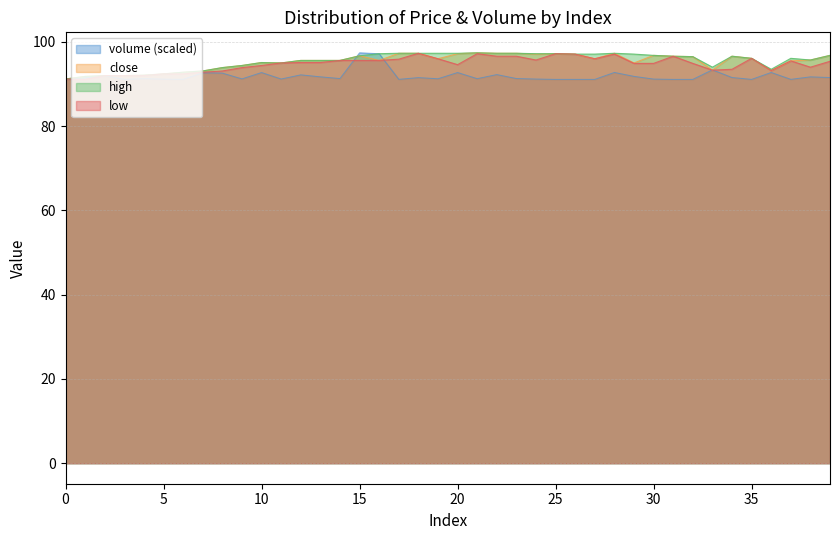

Reading right to left, what are all the values shown in this chart?

volume: 91.5	91.7	91.1	92.7	91.1	91.5	93.4	91.1	91.1	91.2	91.8	92.7	91.1	91.1	91.1	91.2	91.3	92.2	91.3	92.7	91.3	91.5	91.1	97.2	97.4	91.3	91.7	92.2	91.2	92.7	91.2	92.6	92.7	91.1	91.2	91.3	91.1	92.0	91.5	91.1
close: 96.8	95.7	95.5	93.2	96.1	96.6	93.3	96.5	96.6	96.8	95.0	97.3	96.0	97.1	97.2	97.1	97.3	97.3	97.4	97.2	96.0	97.3	97.3	95.6	96.7	95.6	95.6	95.6	95.0	95.1	94.4	93.9	93.1	92.8	92.4	92.1	92.0	92.0	91.8	91.2
high: 96.8	95.7	96.1	93.5	96.1	96.6	94.0	96.5	96.6	96.8	97.1	97.3	97.1	97.1	97.2	97.2	97.3	97.3	97.4	97.3	97.3	97.3	97.3	97.2	96.7	95.6	95.6	95.6	95.0	95.1	94.4	93.9	93.1	92.8	92.4	92.1	92.0	92.0	91.8	91.2
low: 95.4	94.0	95.5	93.2	96.1	93.5	93.3	94.9	96.6	94.9	94.9	97.1	96.0	97.1	97.2	95.7	96.6	96.6	97.2	94.6	96.0	97.3	95.9	95.6	95.6	95.6	95.1	95.1	95.0	94.4	93.9	93.1	92.8	92.4	92.4	92.0	92.0	92.0	91.1	91.2